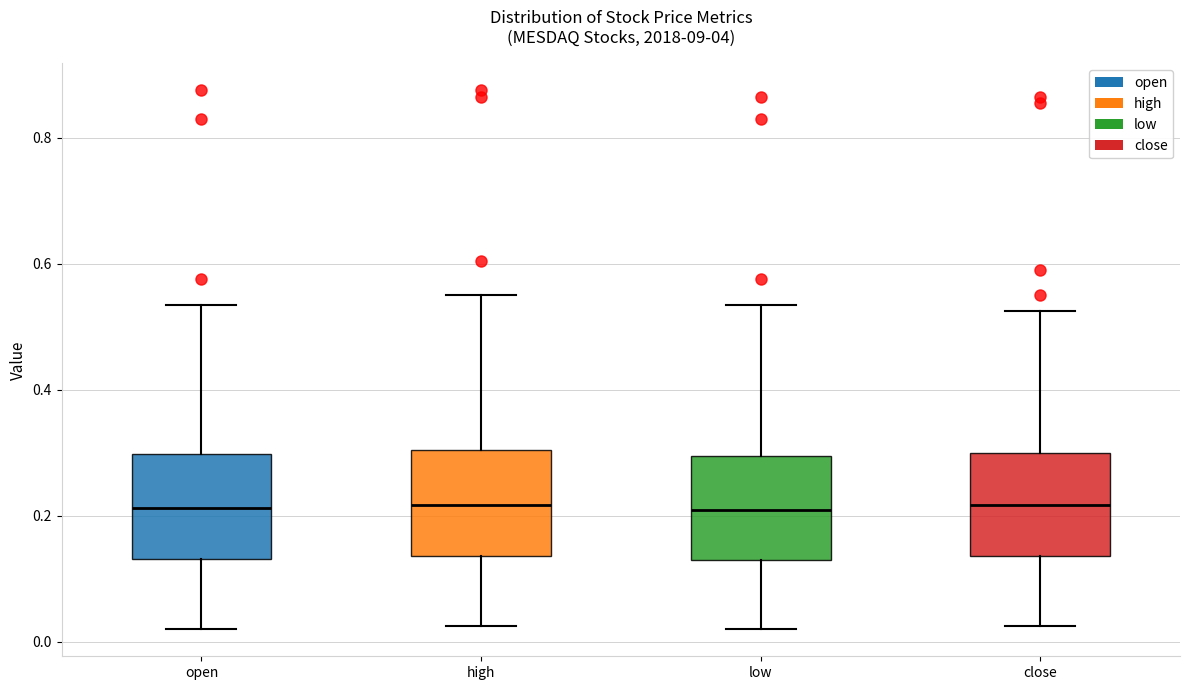

Reading left to right, read every box against the y-axis: the position of its median line, the range the box covers, and the ends of its whiskers. The values are not printed on the chart, so give them approximately, as read against the axis.

open: median 0.22, box 0.14 to 0.30, whiskers 0.02 to 0.54
high: median 0.22, box 0.14 to 0.30, whiskers 0.02 to 0.56
low: median 0.22, box 0.14 to 0.30, whiskers 0.02 to 0.54
close: median 0.22, box 0.14 to 0.30, whiskers 0.02 to 0.52